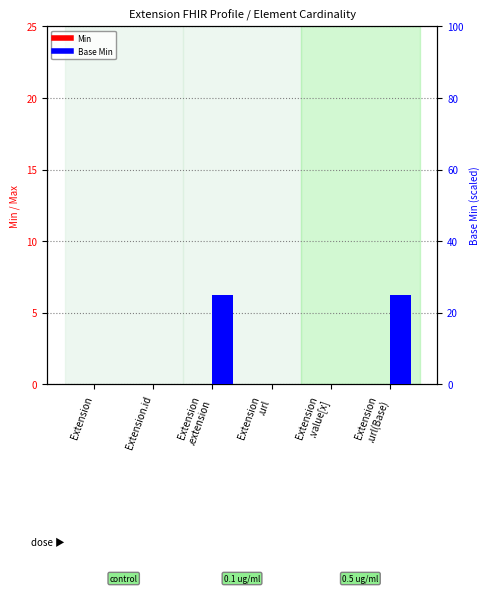

Reading left to right, list all the values displayed in this chart.

Min: Extension=0	Extension.id=0	Extension
.extension=0	Extension
.url=0	Extension
.value[x]=0	Extension
.url(Base)=0
Base Min: Extension=0	Extension.id=0	Extension
.extension=25	Extension
.url=0	Extension
.value[x]=0	Extension
.url(Base)=25